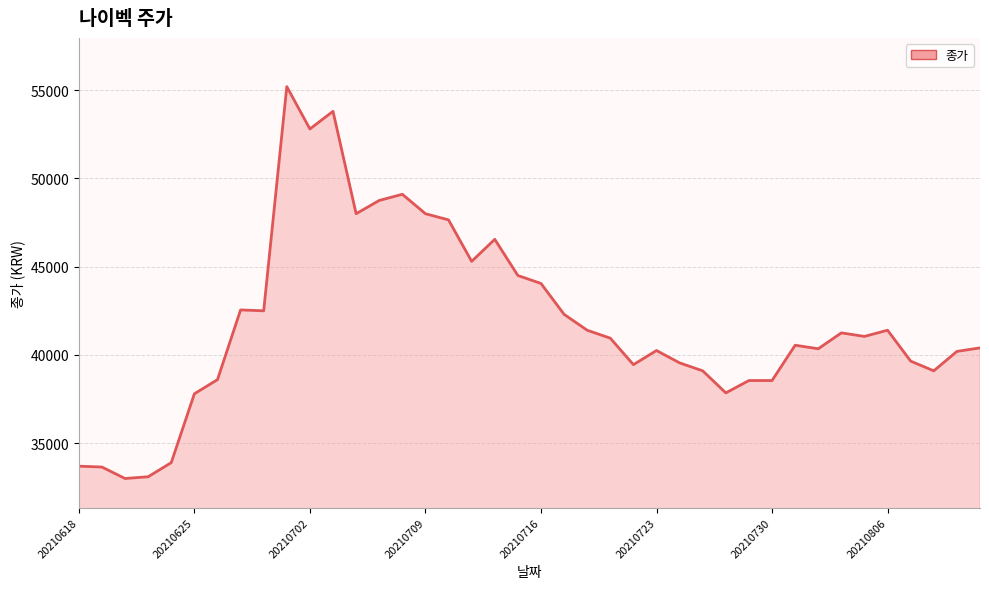

What is the difference between the maximum and minimum values?

22200